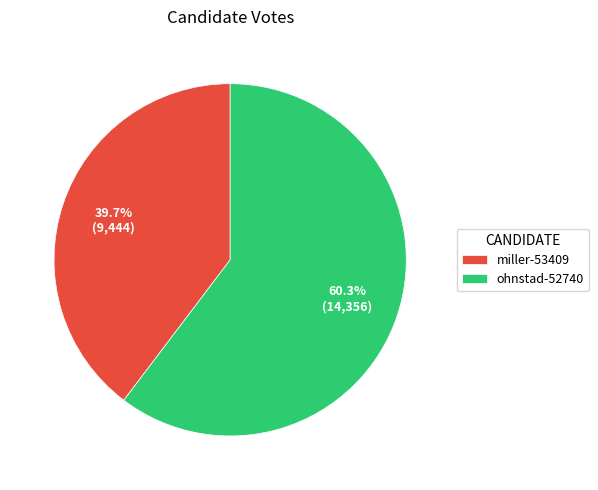

Which slice represents more than half of the pie?

ohnstad-52740